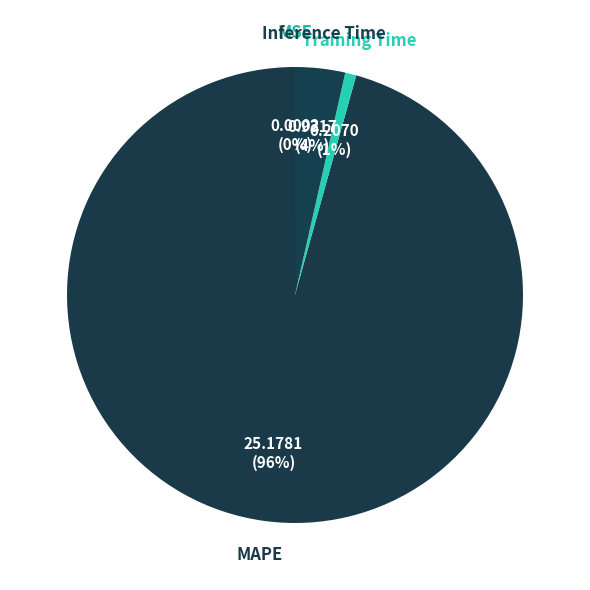

To the nearest percent, what is the average slice percentage?

25%